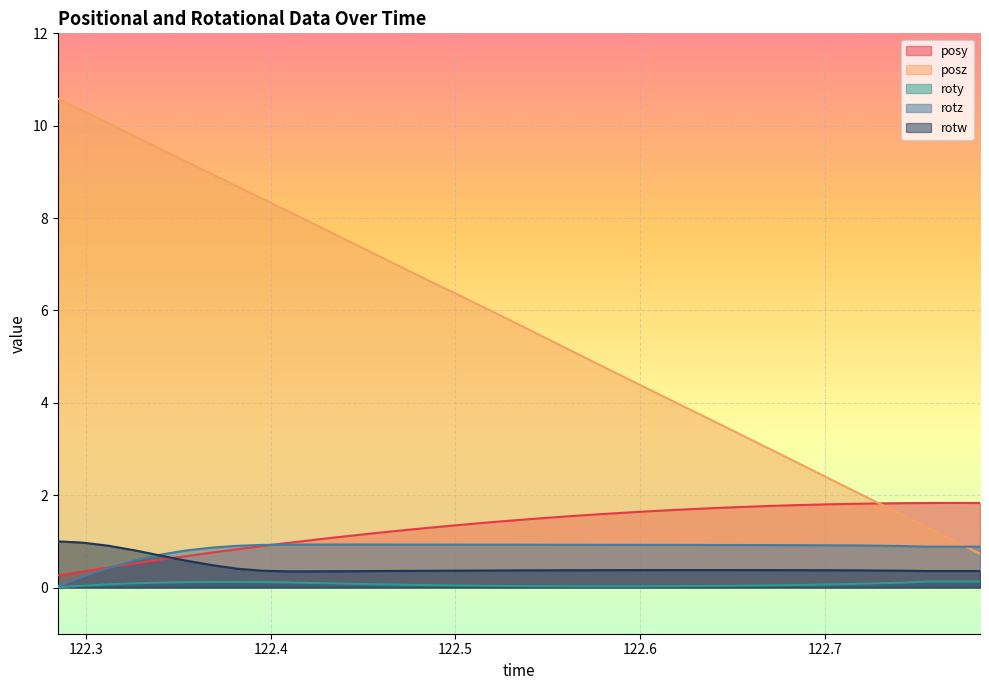

True or false: posz has a value of 7.5 at 122.5481.

False